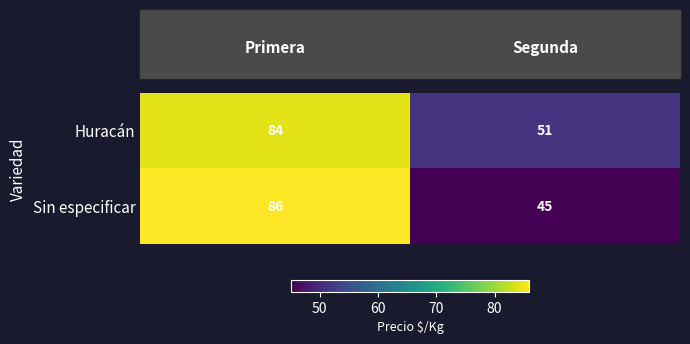

List the series in order of their peak value, lowest first.

Huracán, Sin especificar